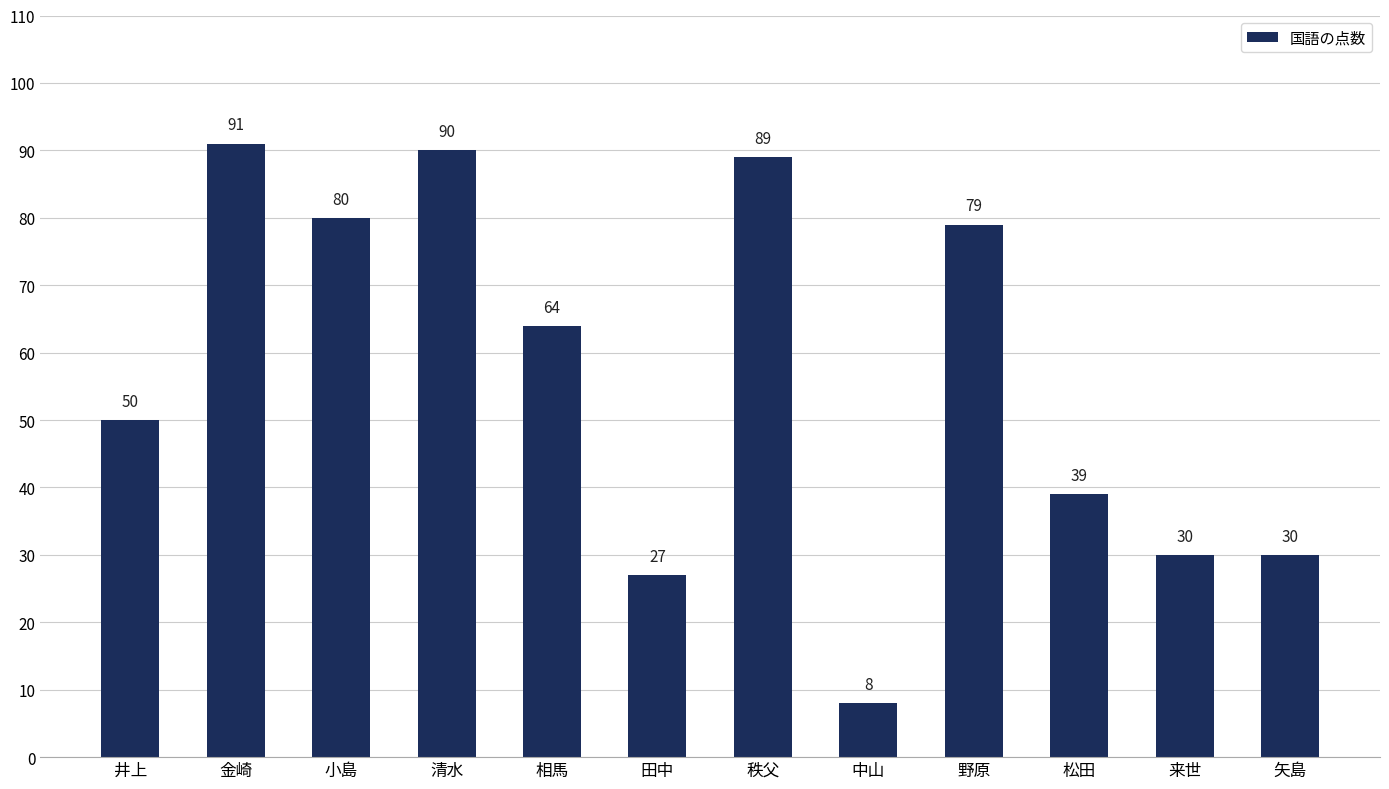

Which has a higher value, 相馬 or 金崎?

金崎